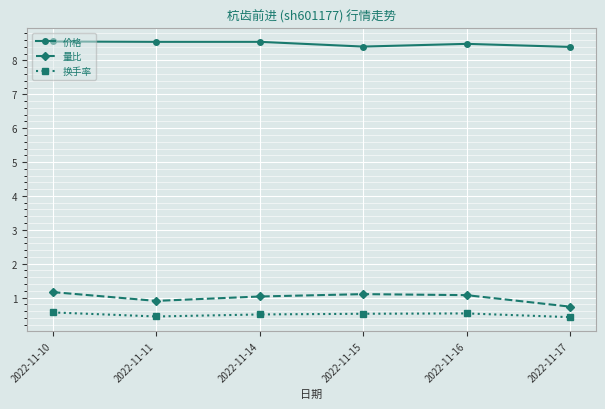

What is the lowest value of the 量比 series?

0.7